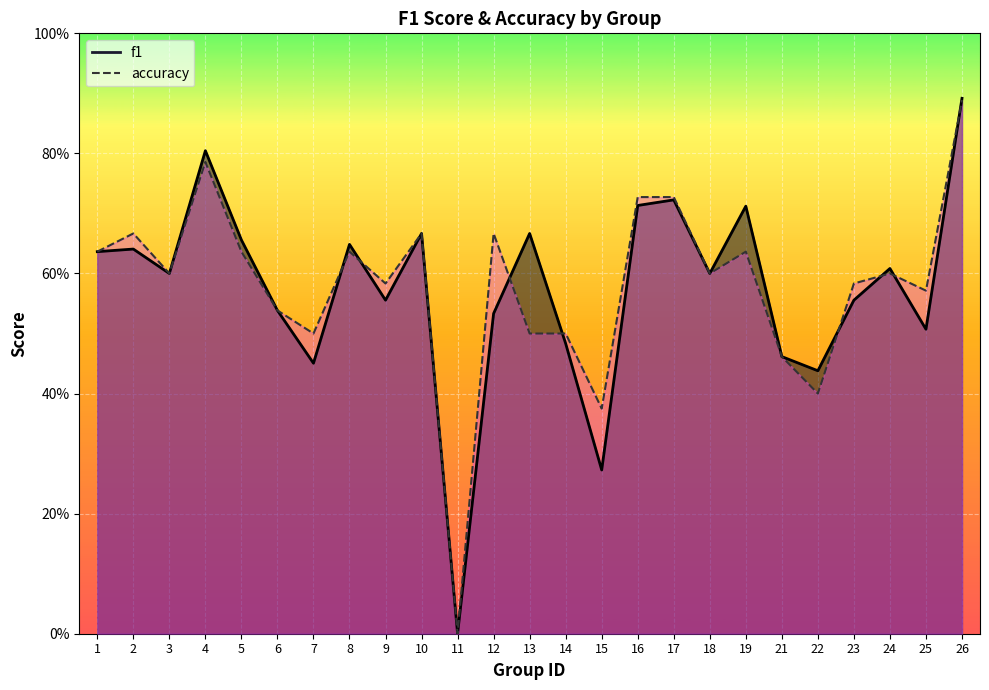

How many interior local peaks does the f1 series have?

8